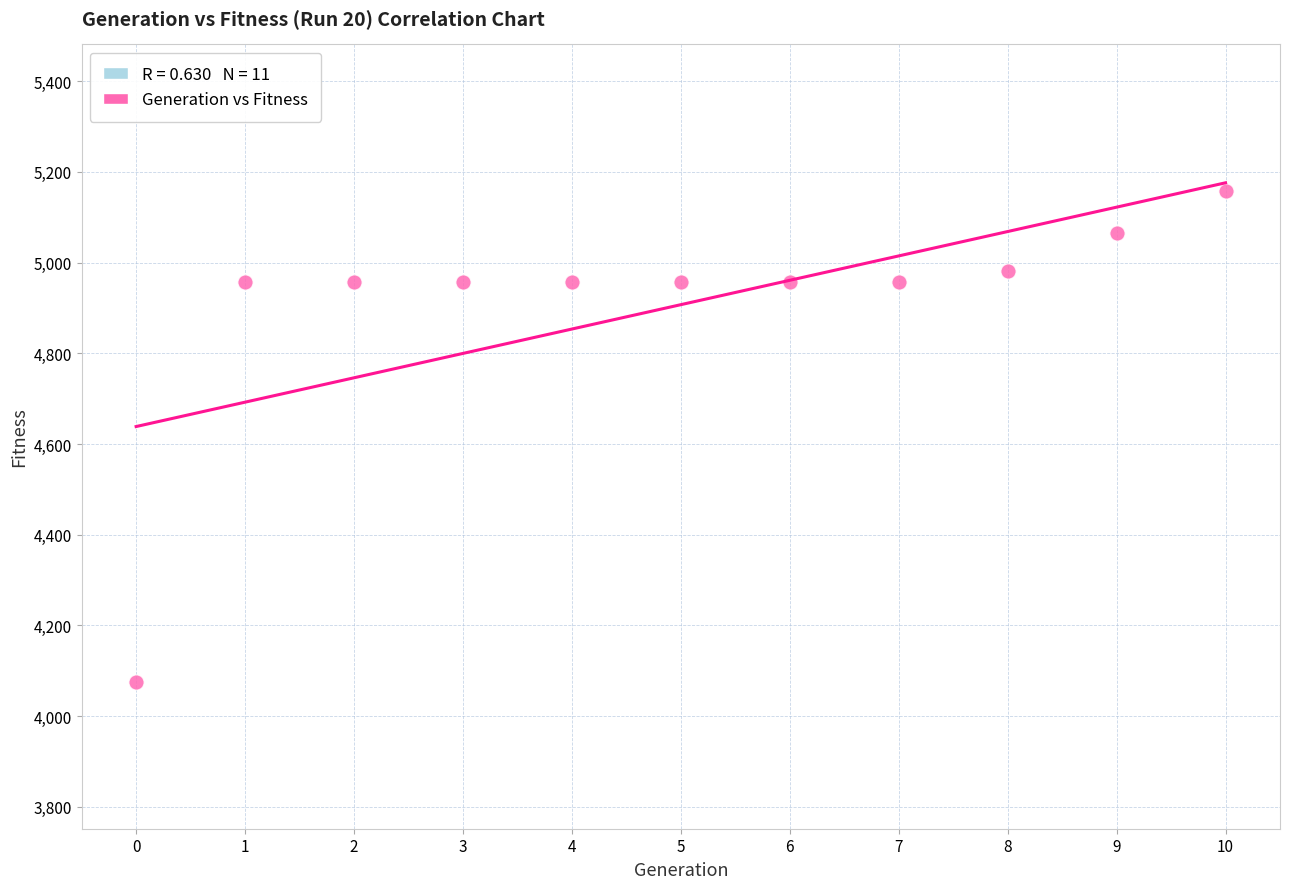

What is the range of Y values (max minus min)?

1081